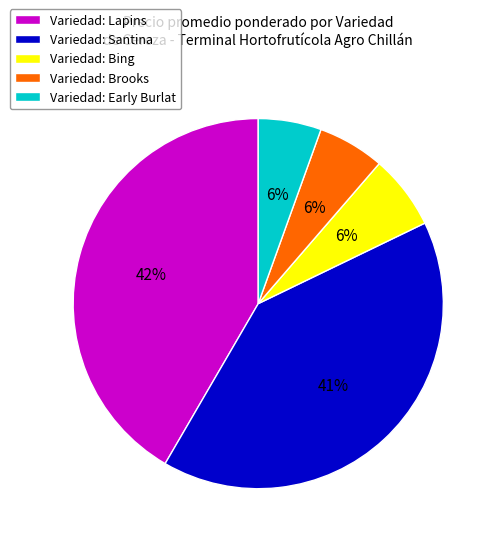

Is it true that Variedad: Early Burlat is 6% of the pie?

True